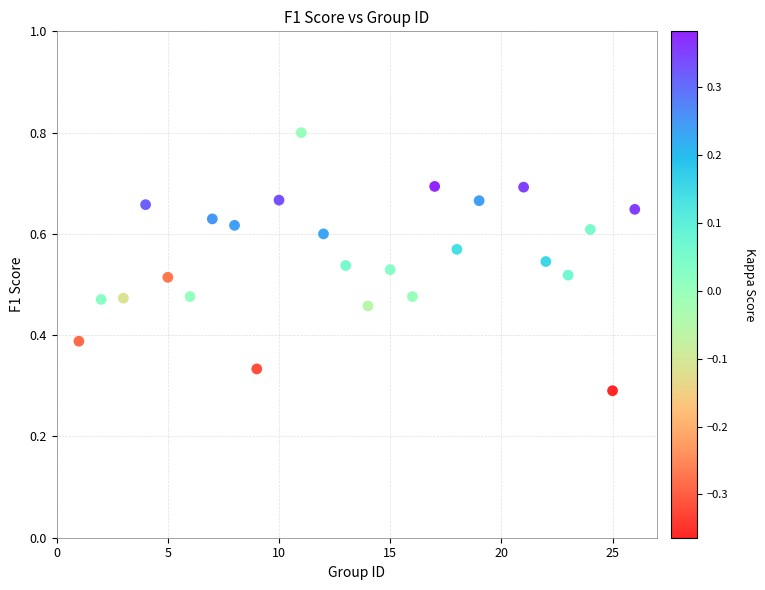

What is the range of X values (max minus min)?

25.0